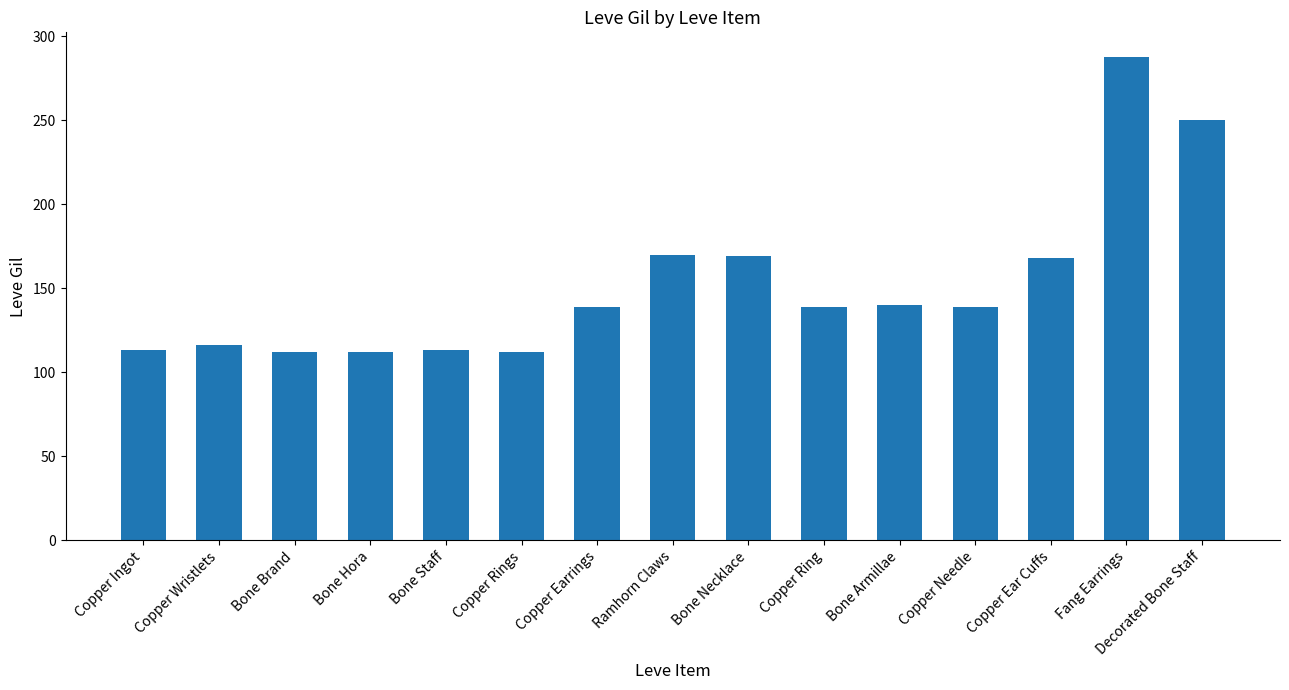

What is the maximum value shown in the chart?

288